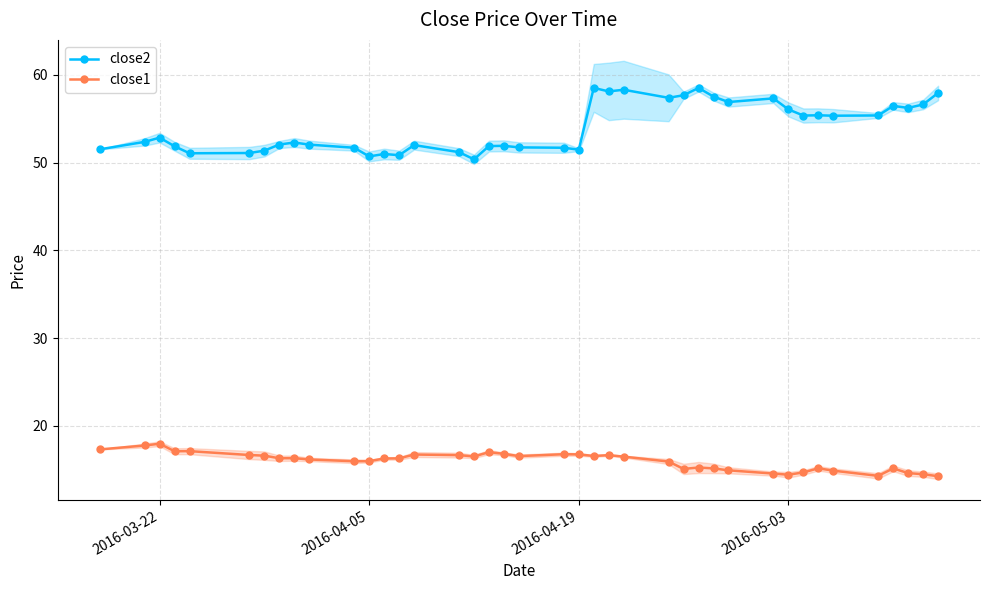

What is the minimum value for close1?

14.3